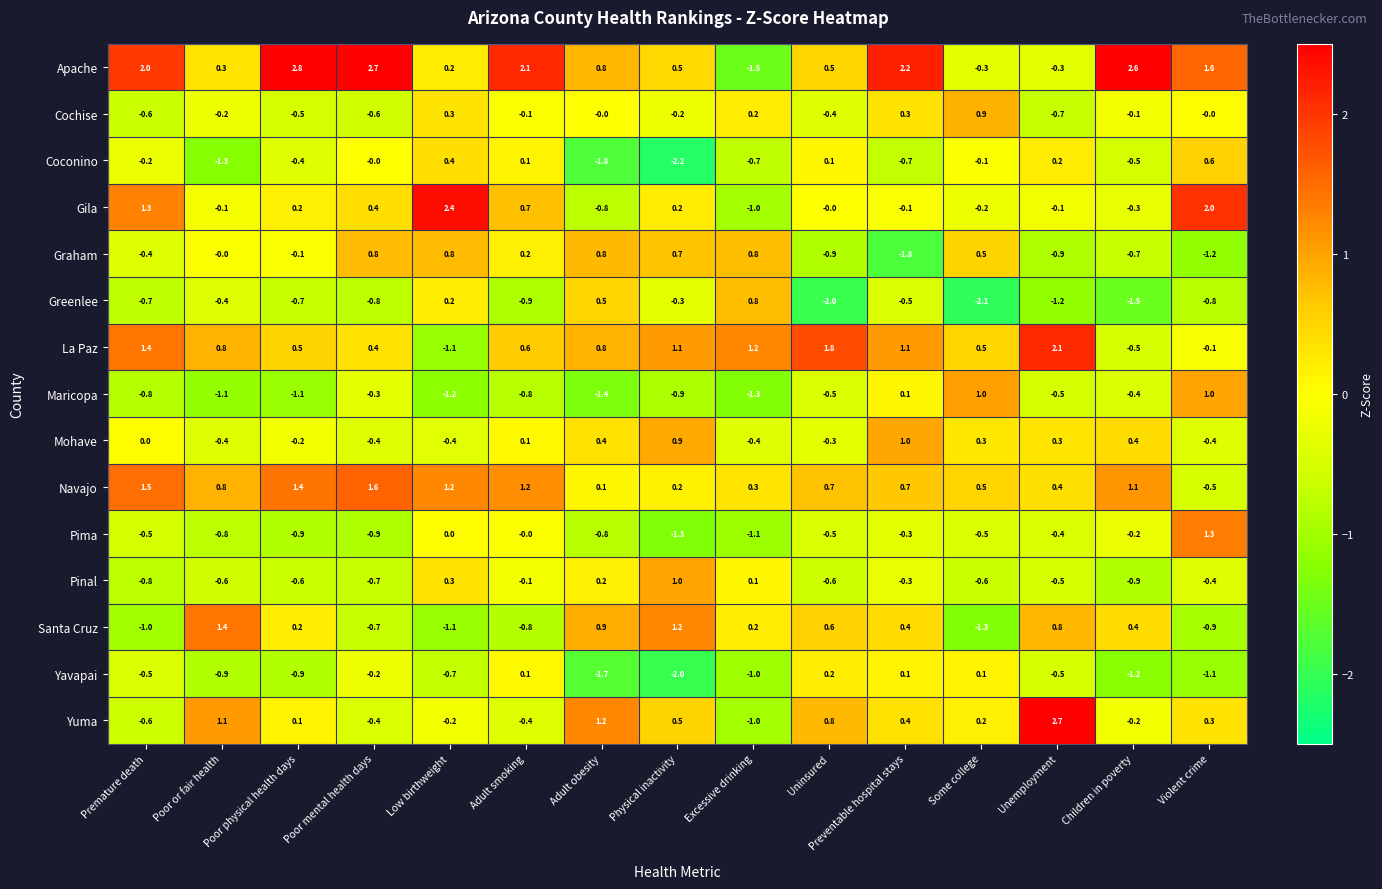

What is the lowest value of the Maricopa series?

-1.4